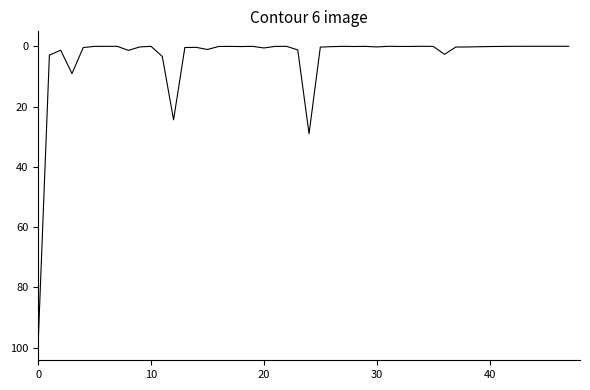

Is this an area chart (filled region under the line)?

No